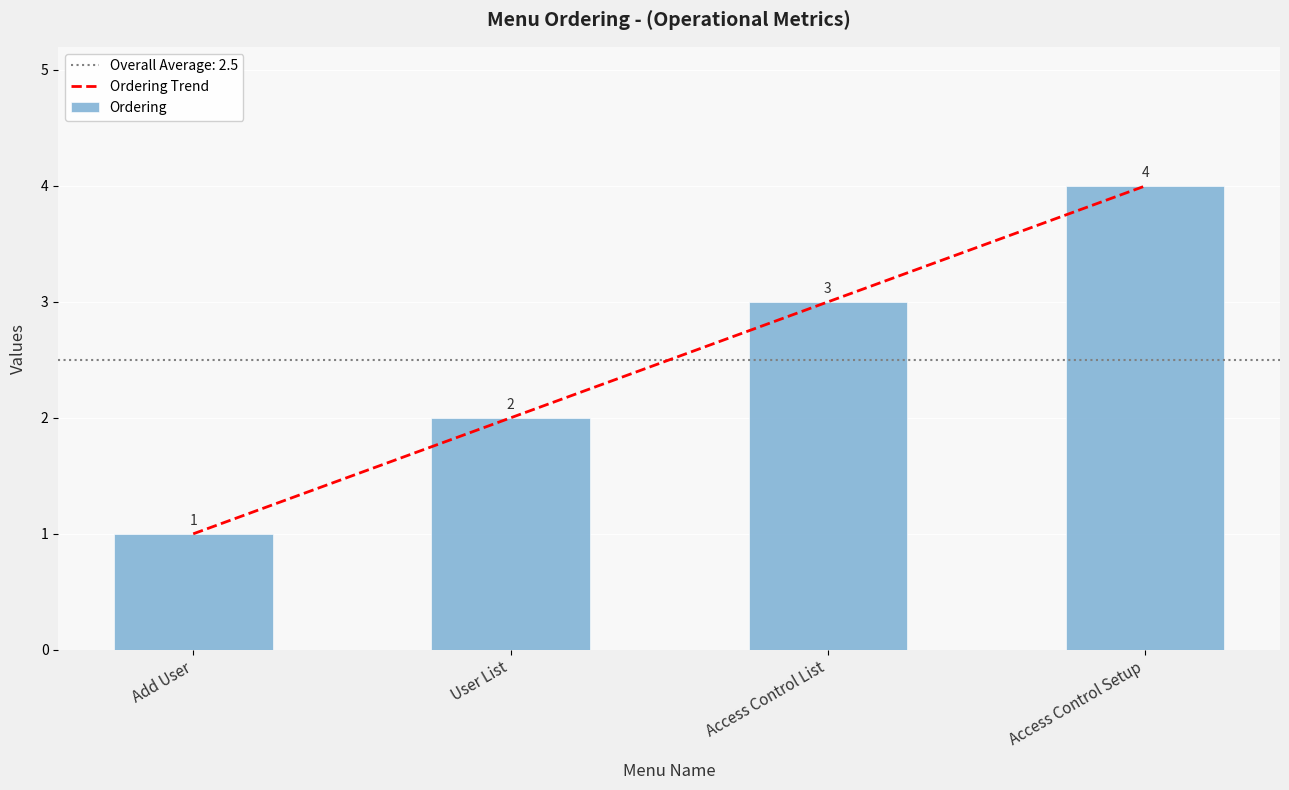

Between User List and Access Control Setup, which series saw the biggest shift?

Ordering